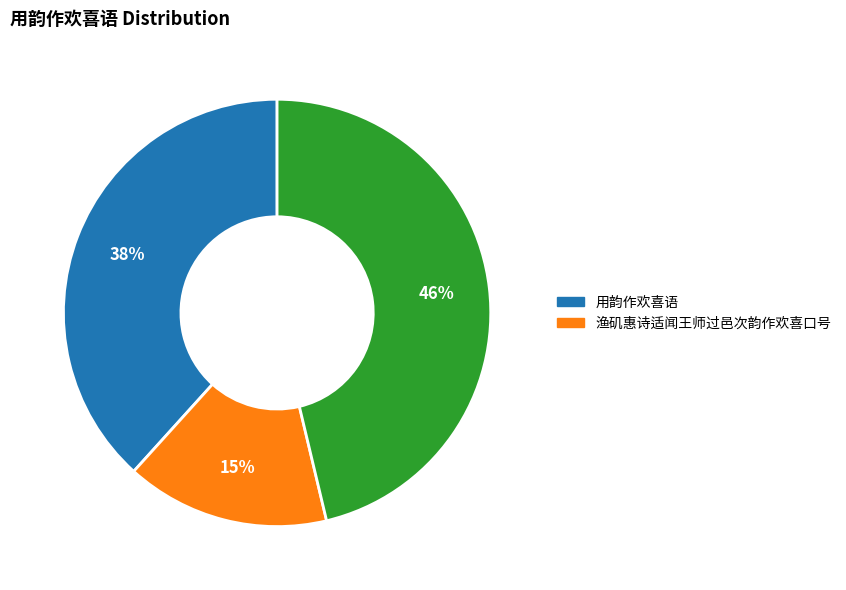

Is there any slice that represents more than half of the pie?

No